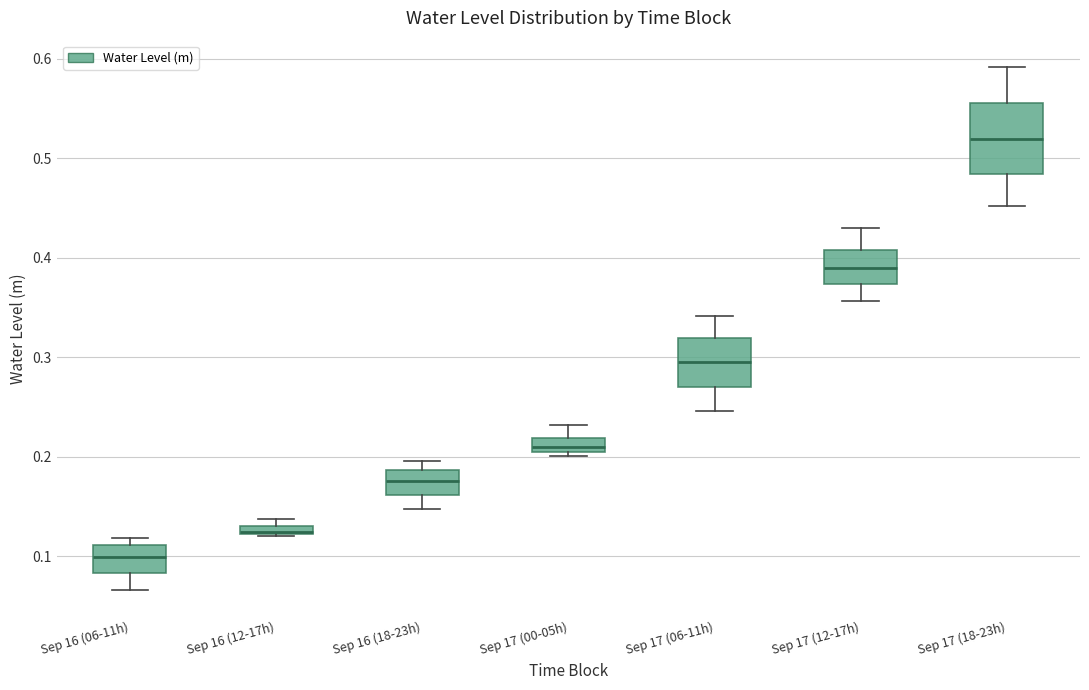

Which box is the tallest, from its lower edge to its upper edge?

Sep 17 (18-23h)